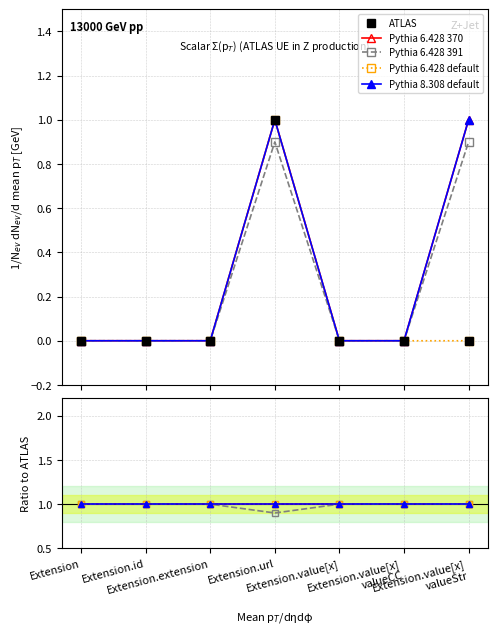

How many lines are shown in the chart?

5